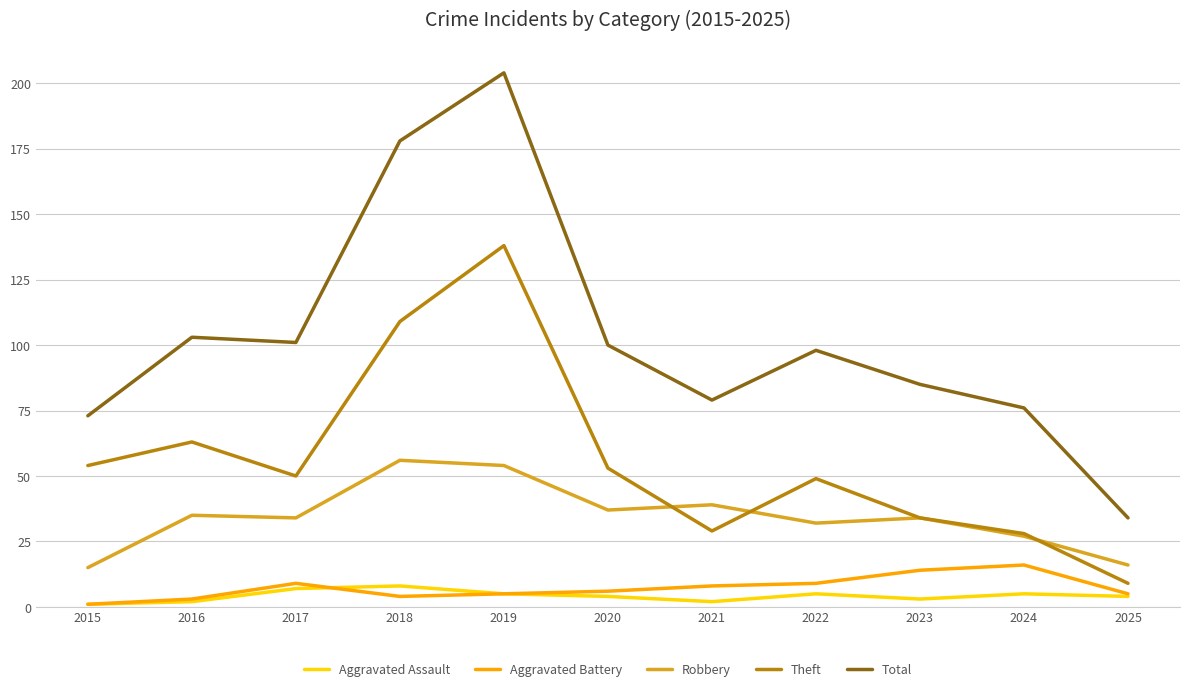

What is the total value across all series at 2021?

157